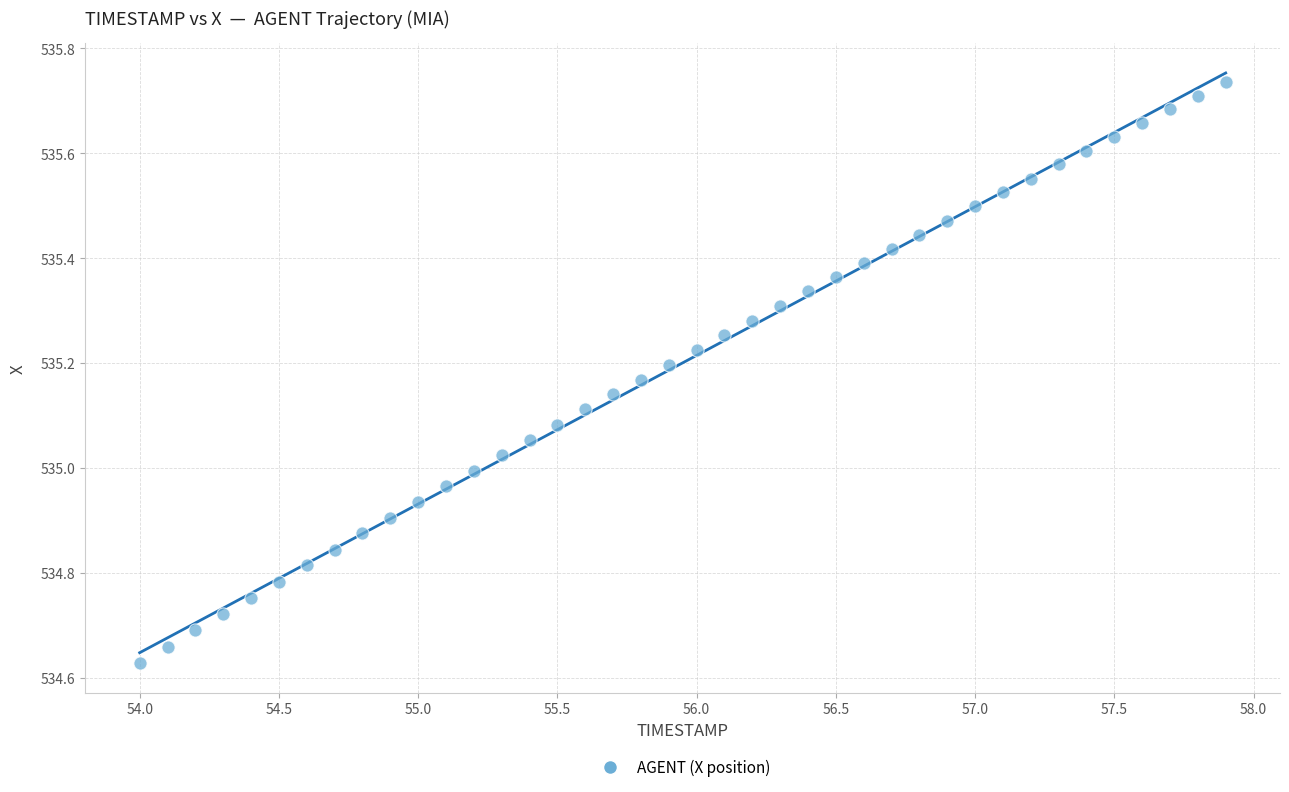

What is the range of Y values (max minus min)?

1.1